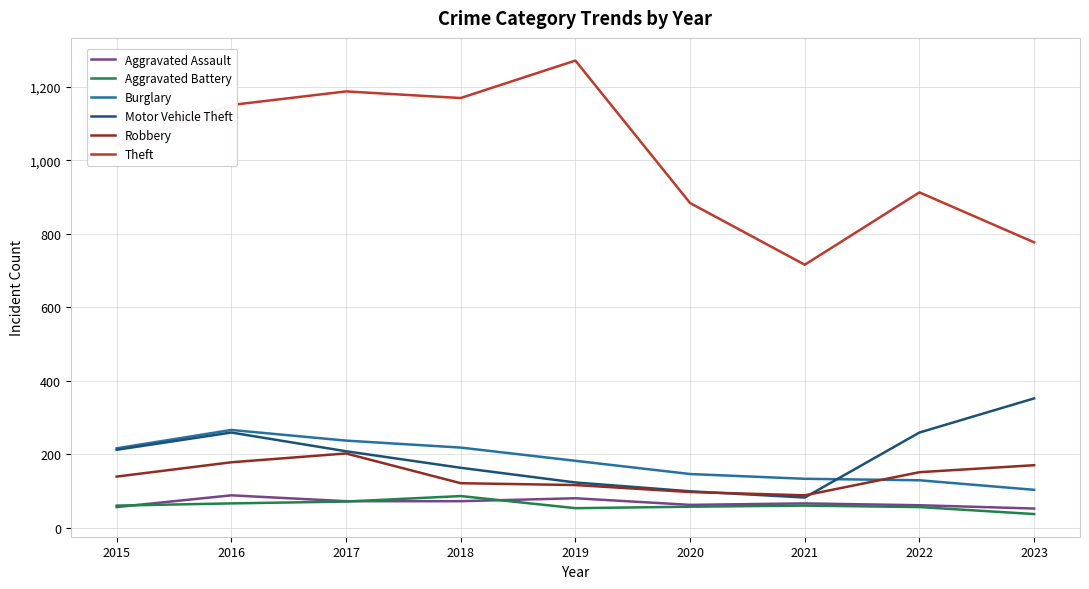

Which series changed the most between 2019 and 2023?

Theft